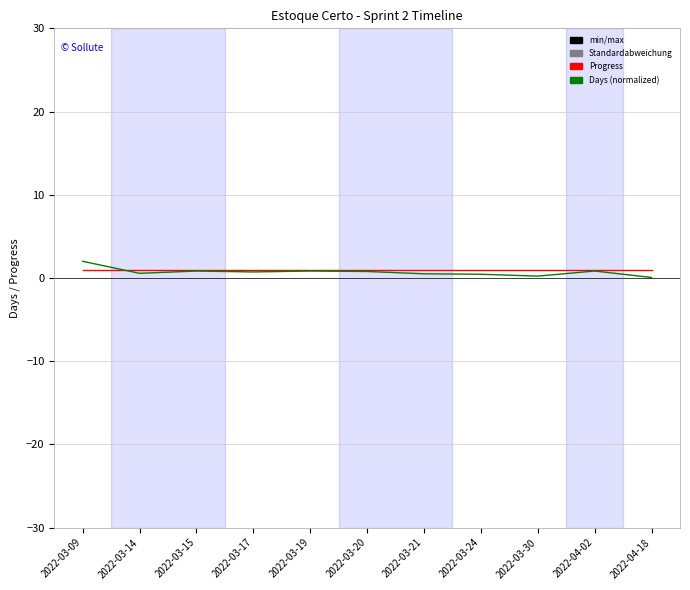

True or false: Days (normalized) has a value of 0.7 at 2022-03-17.

True